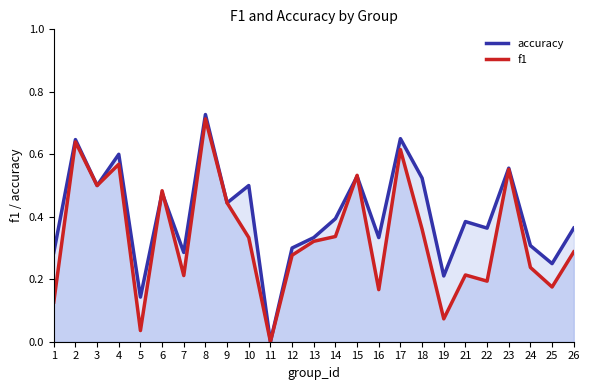

Count the number of data series in this chart.

2